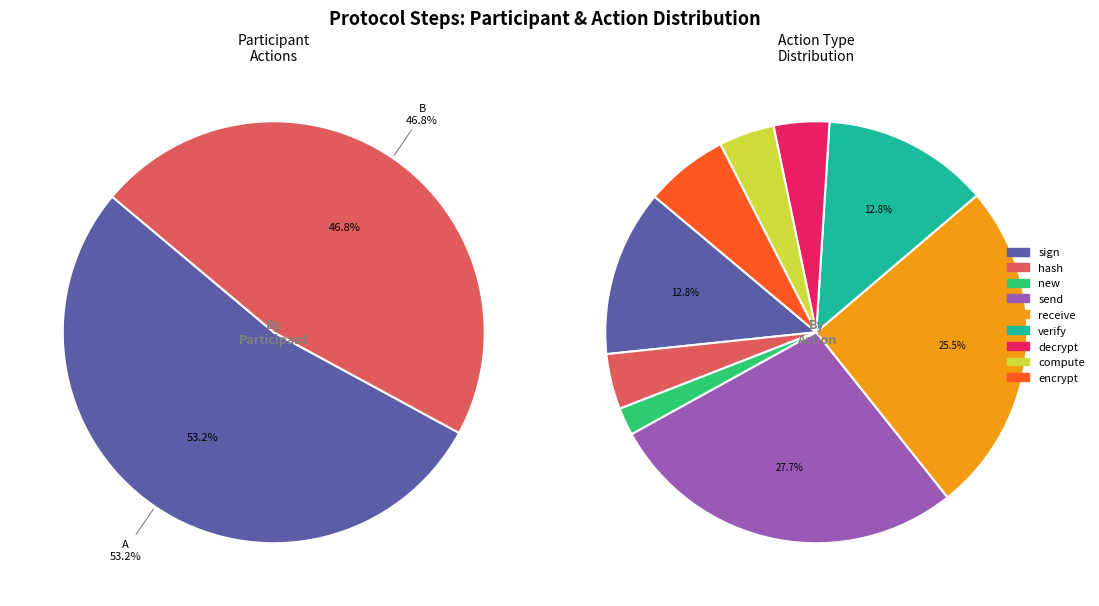

To the nearest percent, what is the difference between the B and A slice percentages?

6%